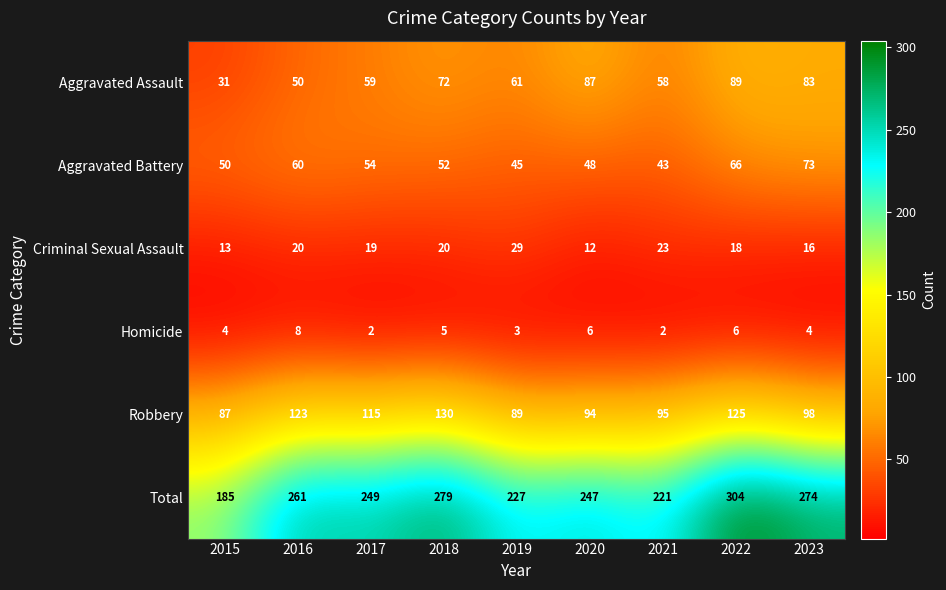

How many data points does each series have?

9